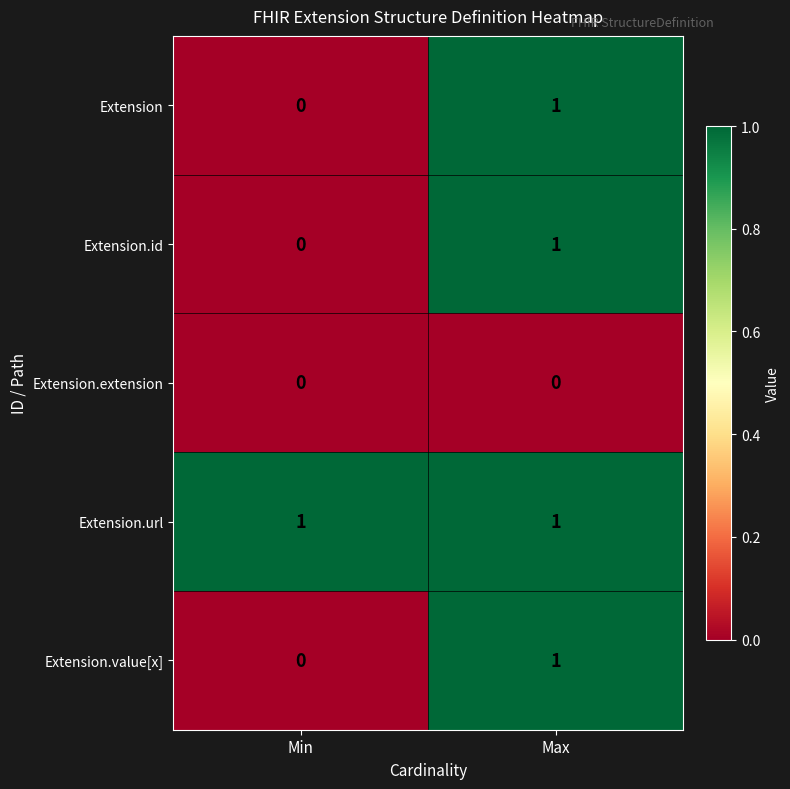

Reading right to left, transcribe all the data shown in this chart.

Extension: 1	0
Extension.id: 1	0
Extension.extension: 0	0
Extension.url: 1	1
Extension.value[x]: 1	0